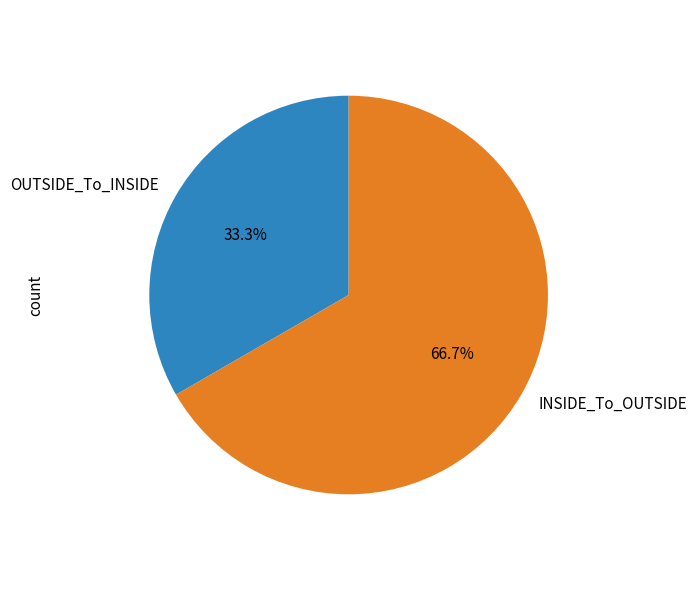

Does OUTSIDE_To_INSIDE represent more than half of the total?

No